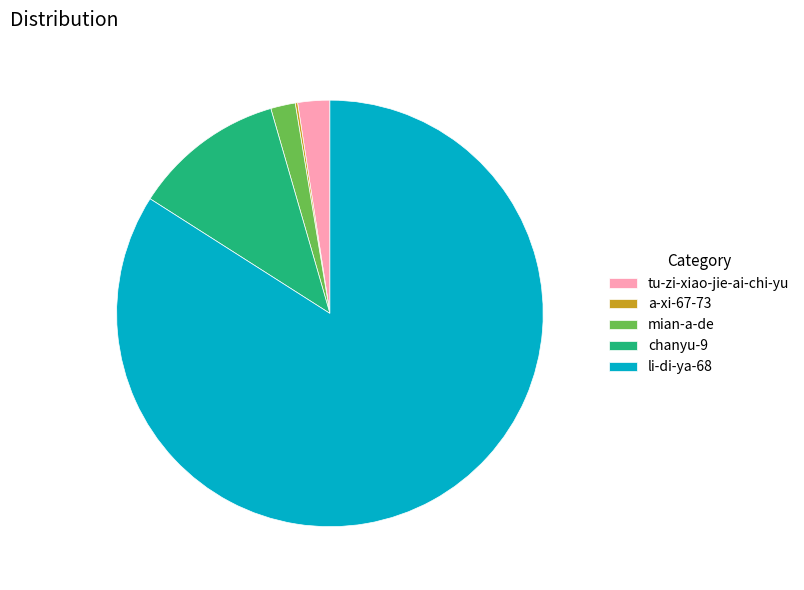

Approximately how many times larger is the value at li-di-ya-68 compared to mian-a-de?

45.1